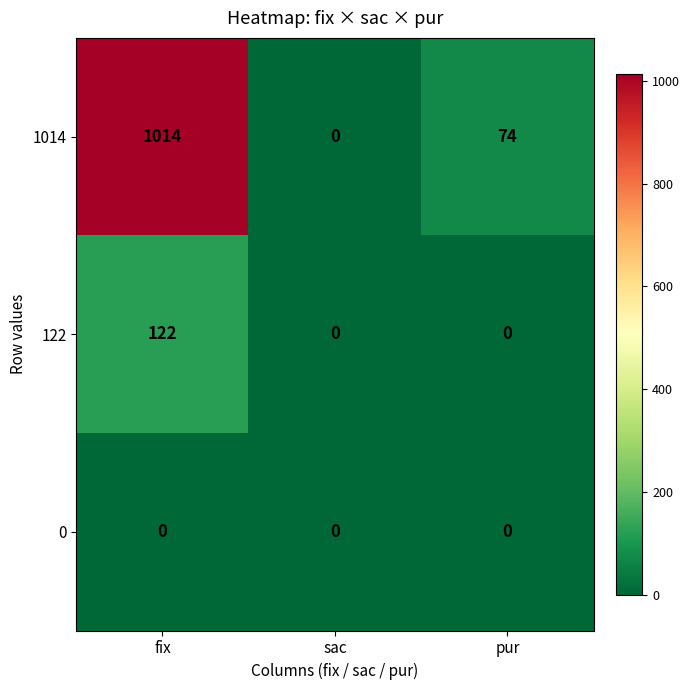

At how many categories does at least one series exceed 719?

1